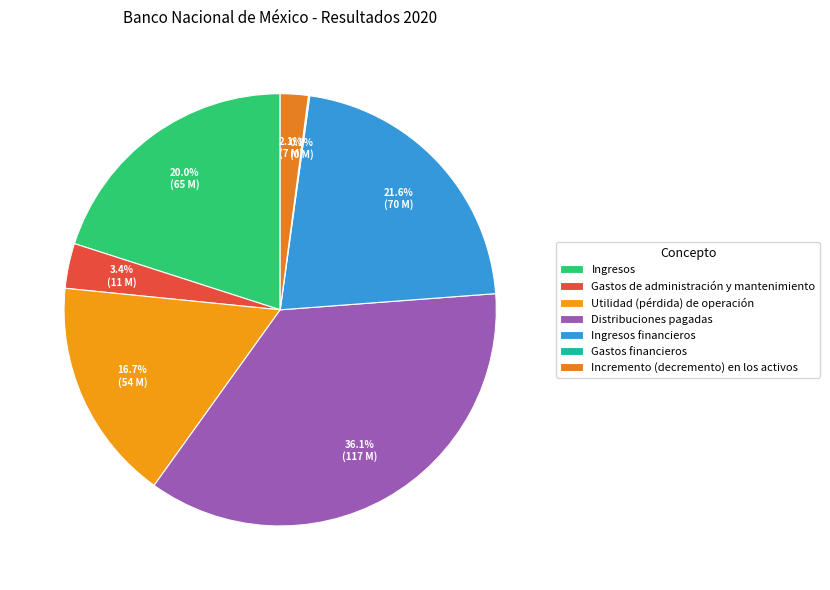

What is the change in value from Utilidad (pérdida) de operación to Distribuciones pagadas?

+62941000